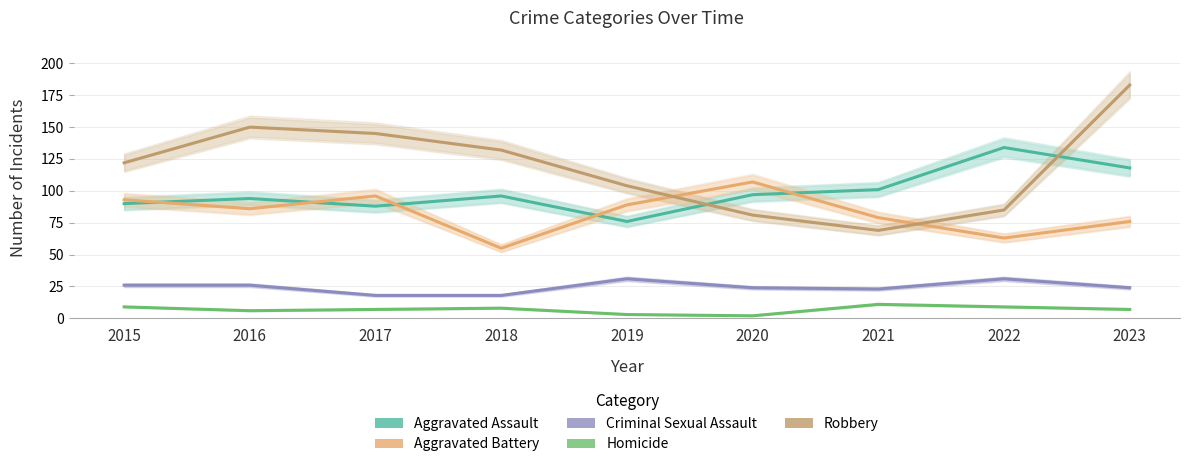

What is the difference between the highest and lowest values at 2021?

90